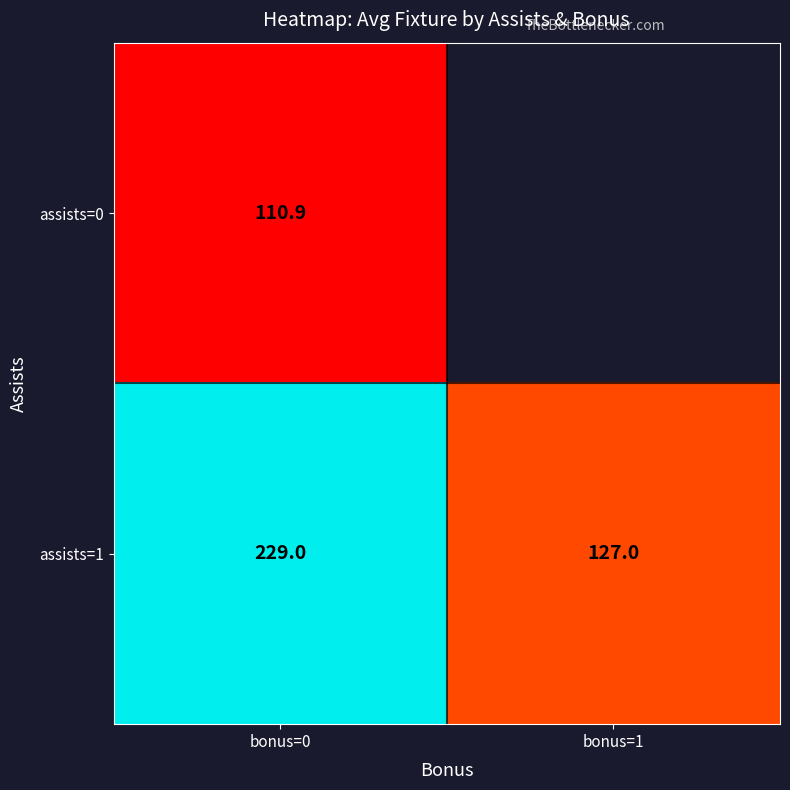

Between bonus=1 and bonus=0, which is larger?

bonus=0